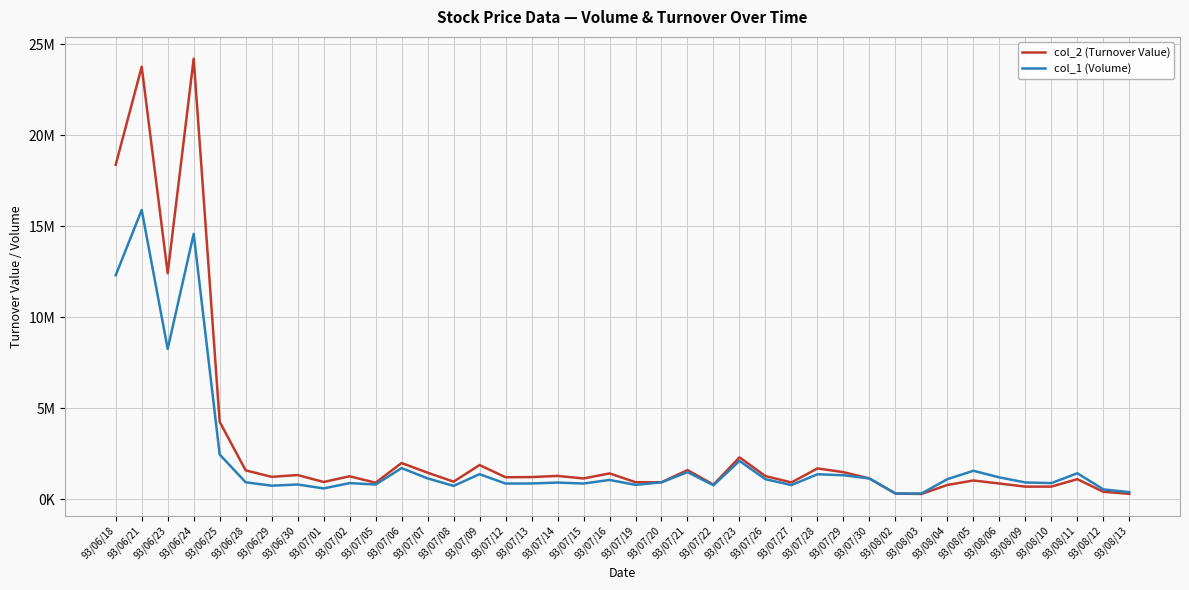

What are all the series names shown in the legend?

col_2 (Turnover Value), col_1 (Volume)